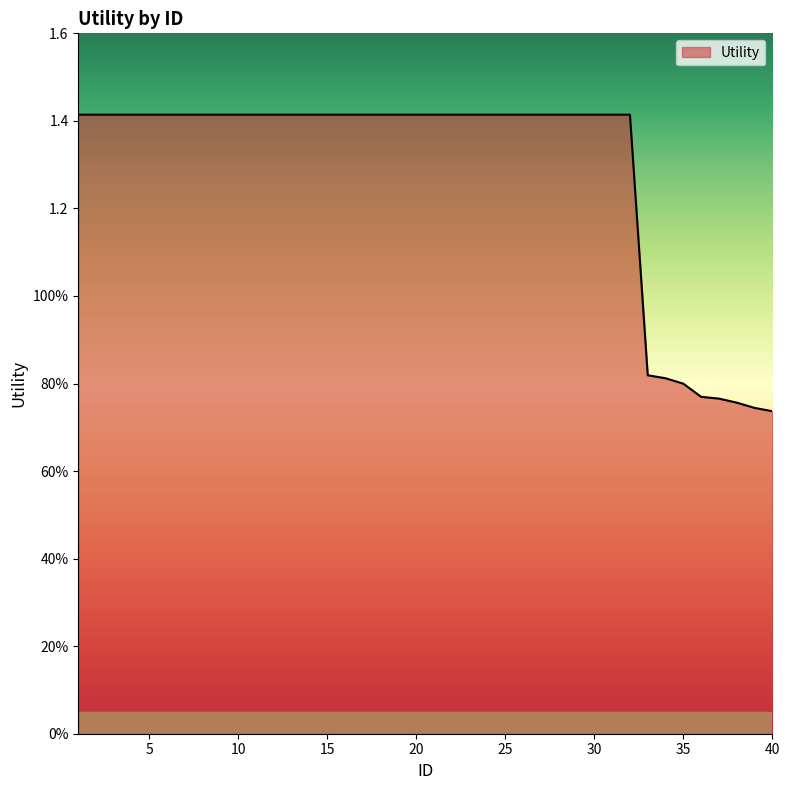

Does the chart display data point markers on the line(s)?

No